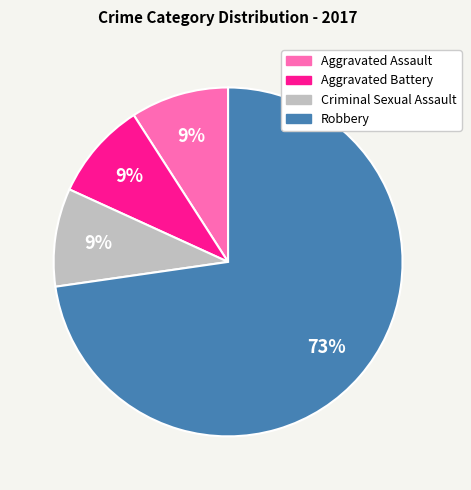

Approximately how many times larger is the value at Aggravated Battery compared to Robbery?

0.1